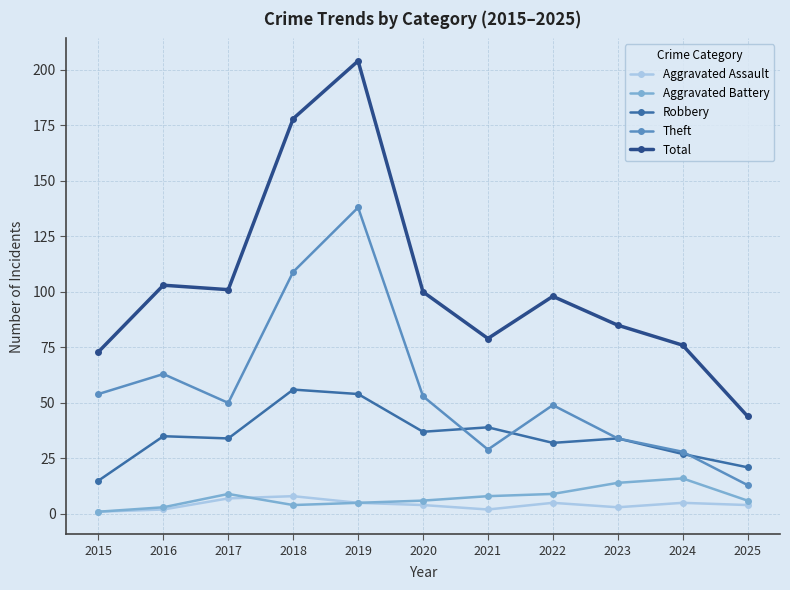

The Total series shows 117 at 2021. True or false?

False